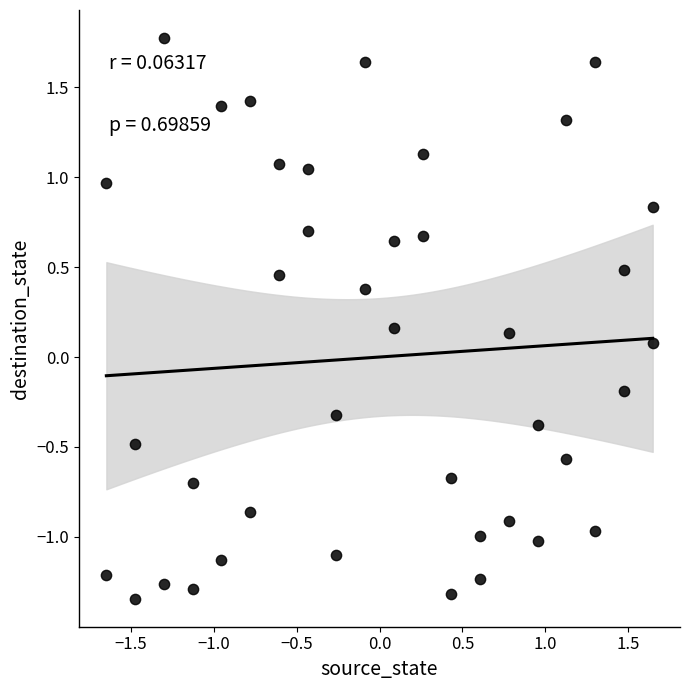

What is the range of X values (max minus min)?

3.3